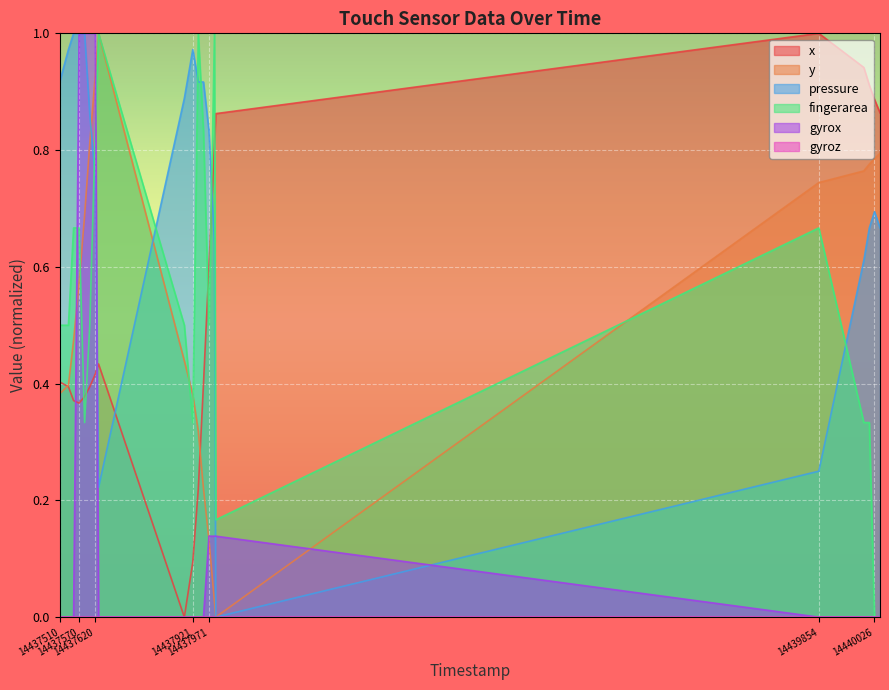

Rank the series at 14437570 from highest to lowest value.

pressure, gyrox, fingerarea, y, x